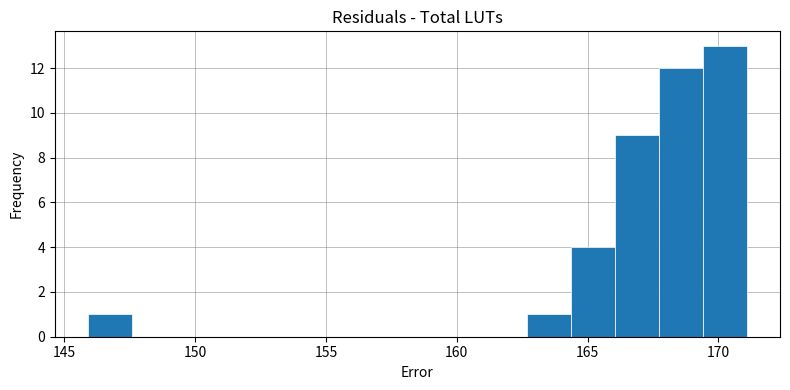

Around what value on the x-axis is the tallest bar? Give the approximate position of its centre, as read against the axis.

170.5